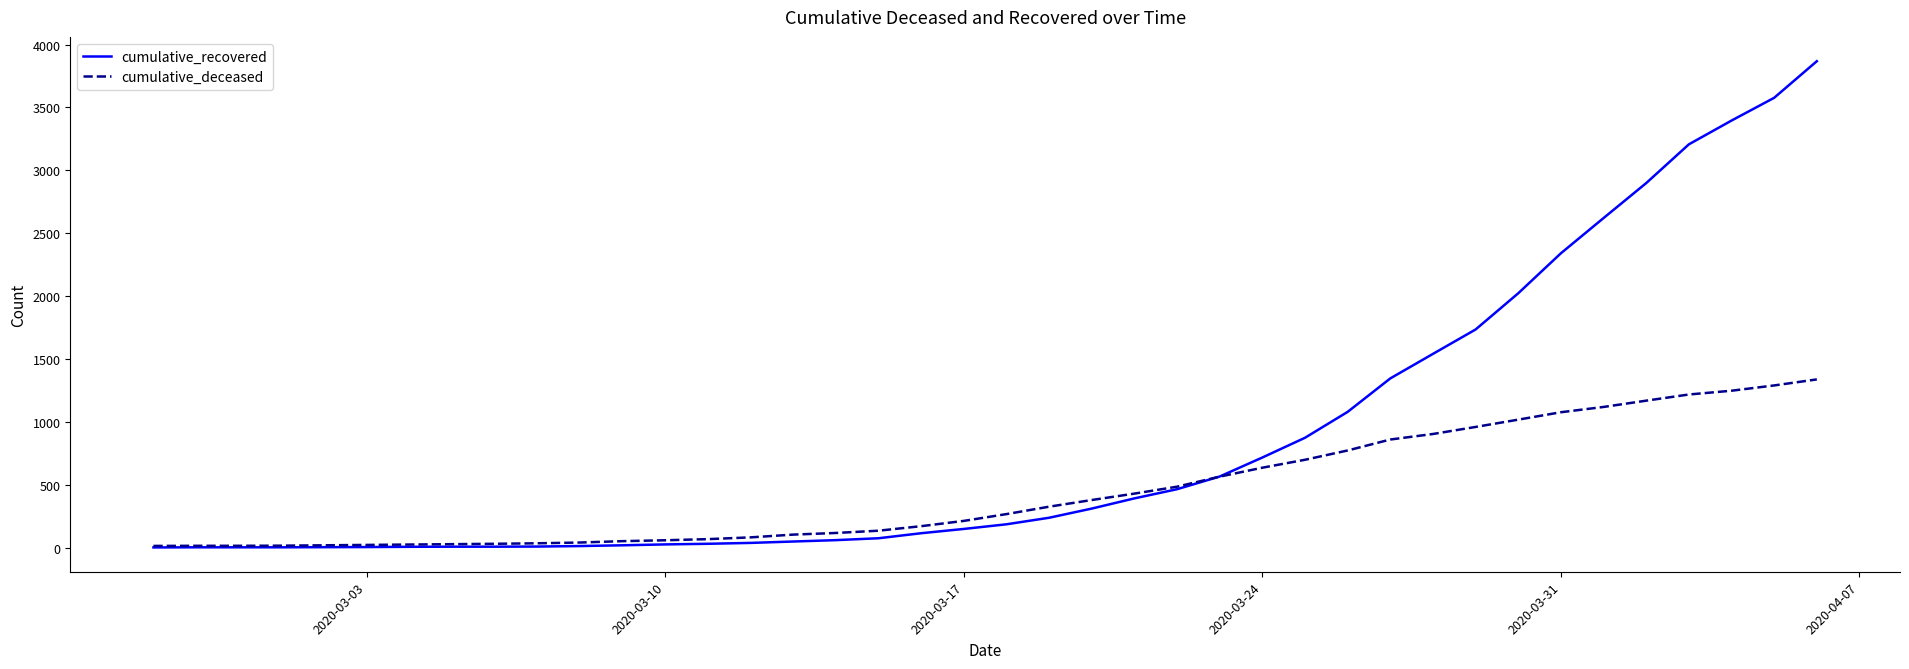

Rank the series by their average value, from lowest to highest.

cumulative_deceased, cumulative_recovered